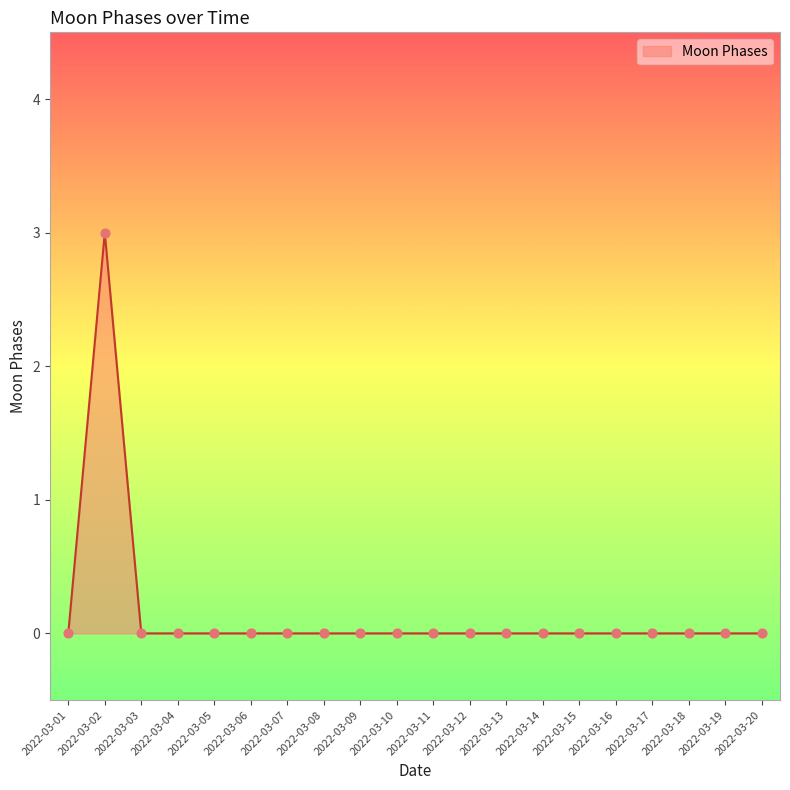

Which category has the highest value across all series?

2022-03-02